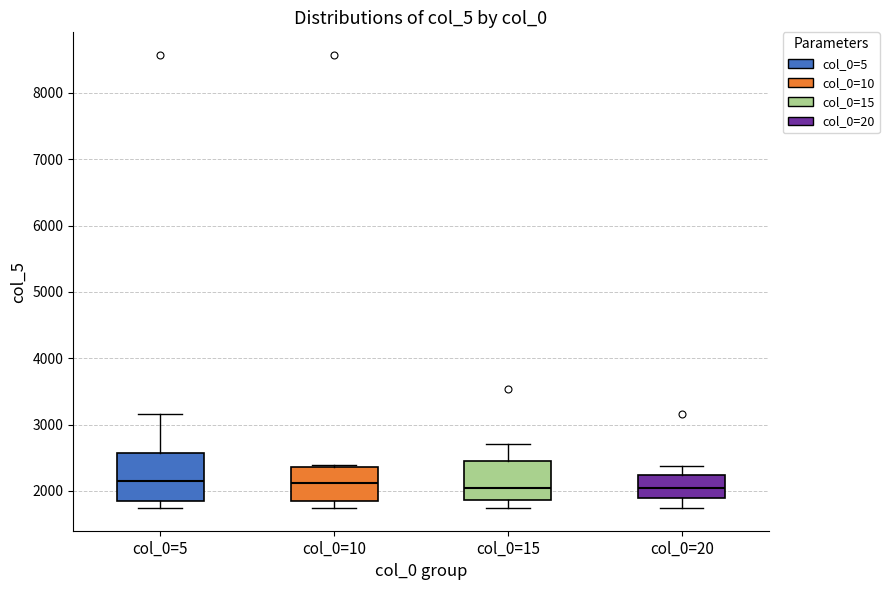

Where is the lower edge of the box for col_0=15 on the y-axis? The values are not printed on the chart, so give them approximately, as read against the axis.

1900